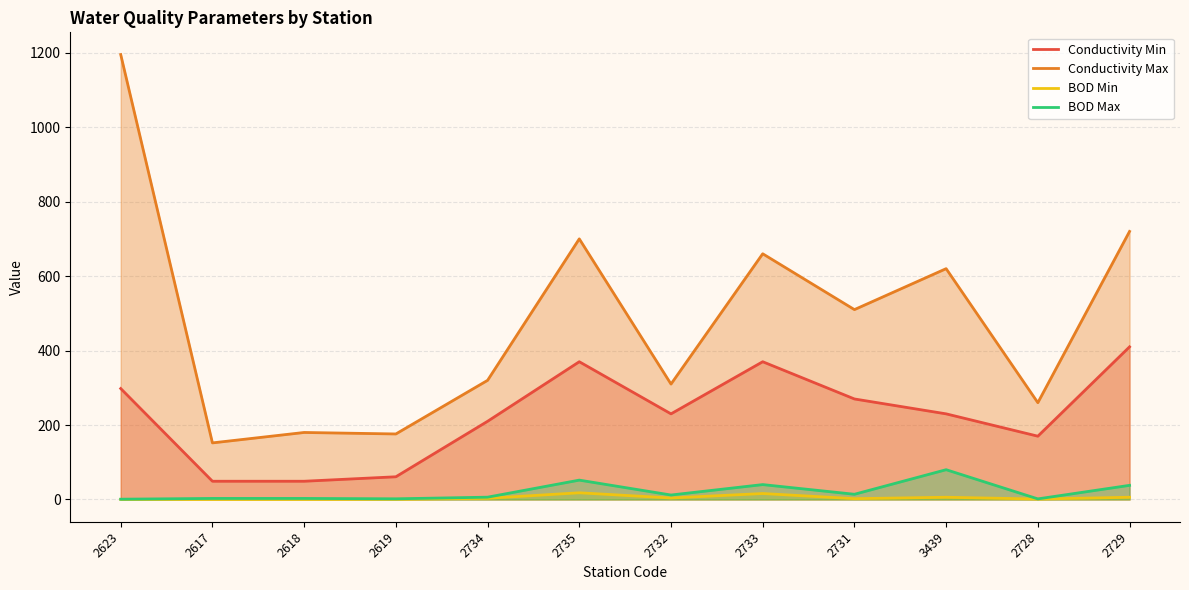

What is the label of the 3rd point from the left?

2618